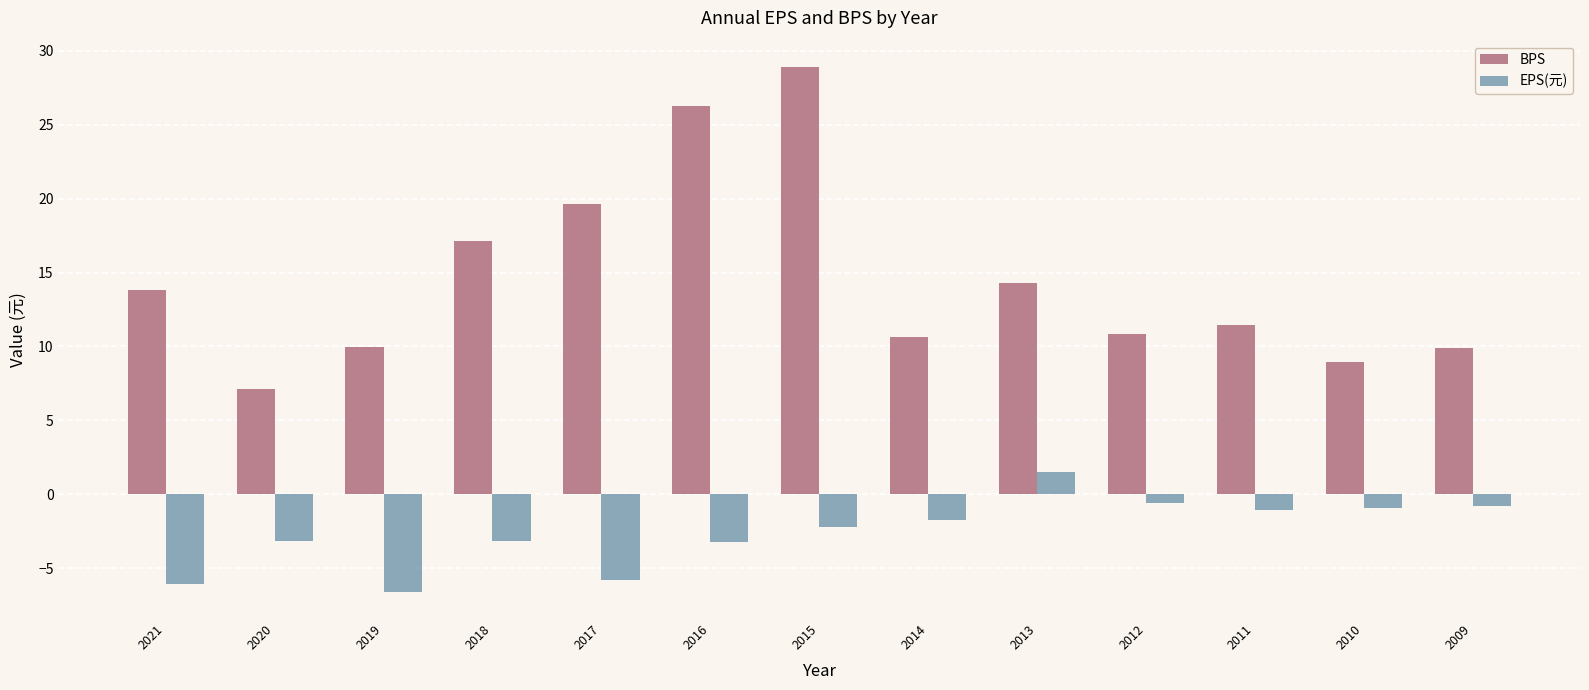

The BPS series shows 7.1 at 2020. True or false?

True